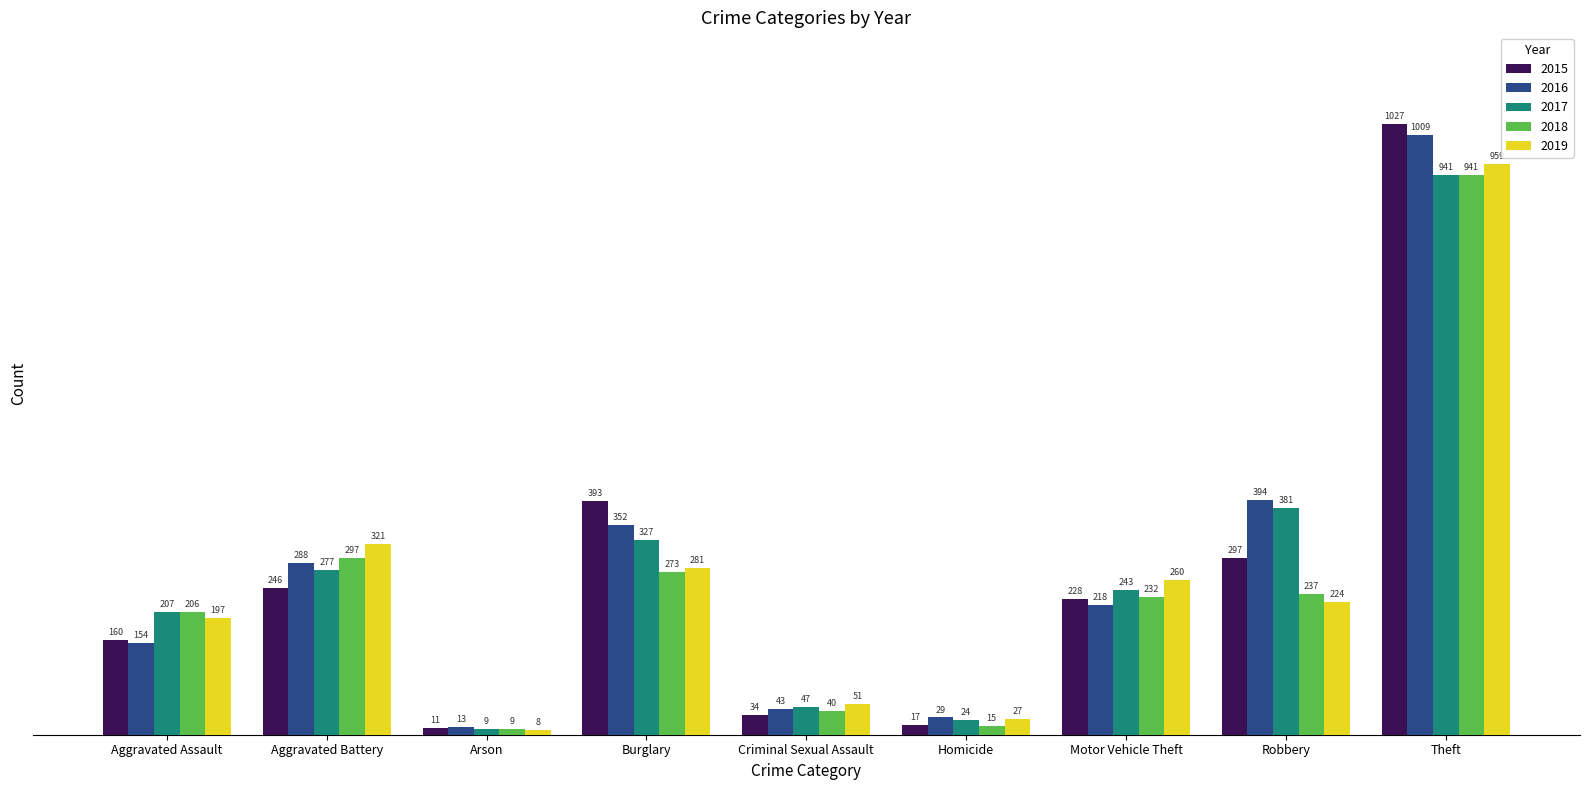

How many values in the 2015 series are below 228?

4